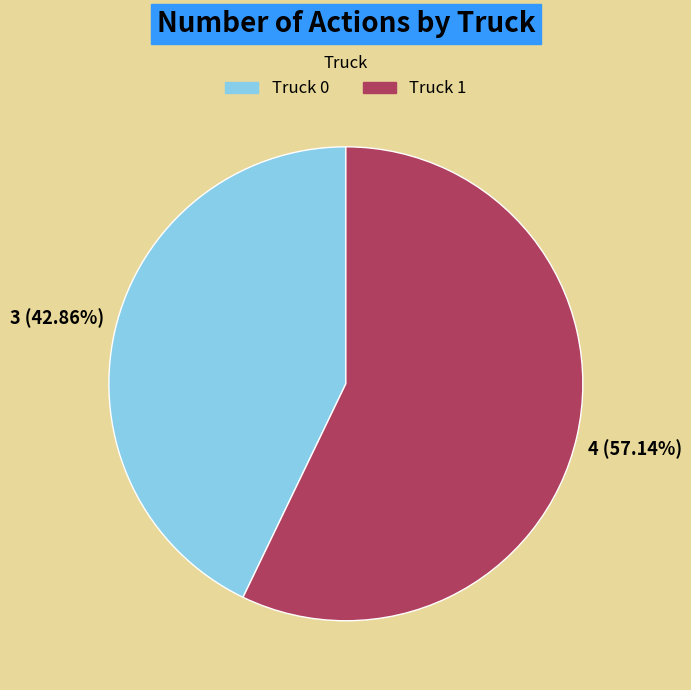

How many slices are in this pie chart?

2